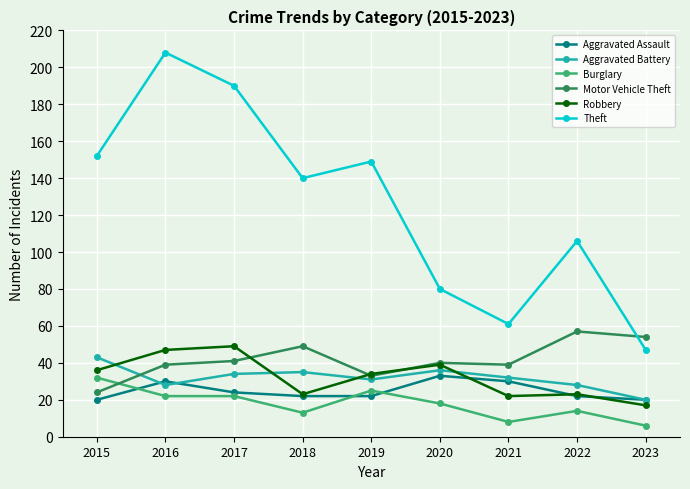

Is this an area chart (filled region under the line)?

No